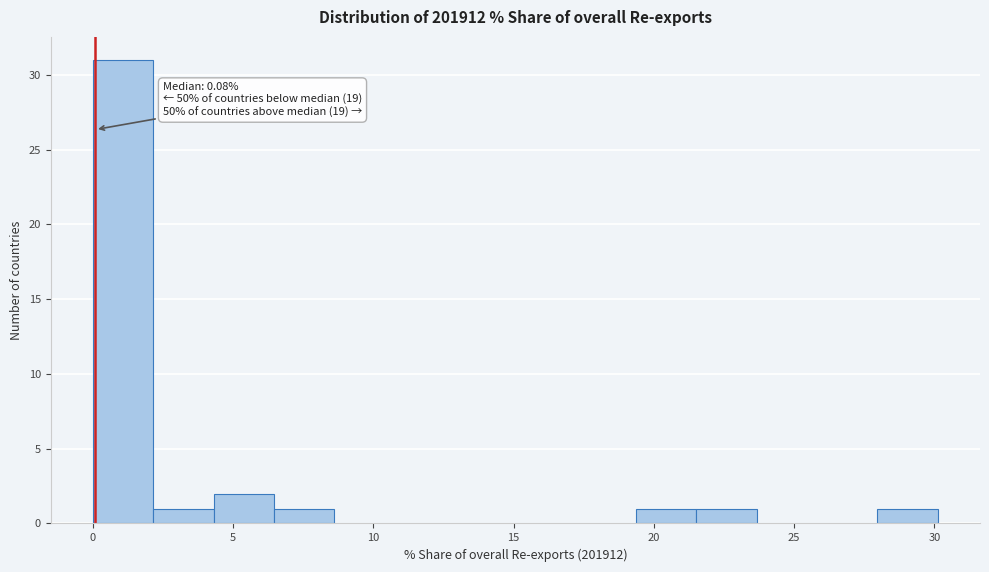

Which range on the x-axis has the tallest bar?

0.0 to 2.0